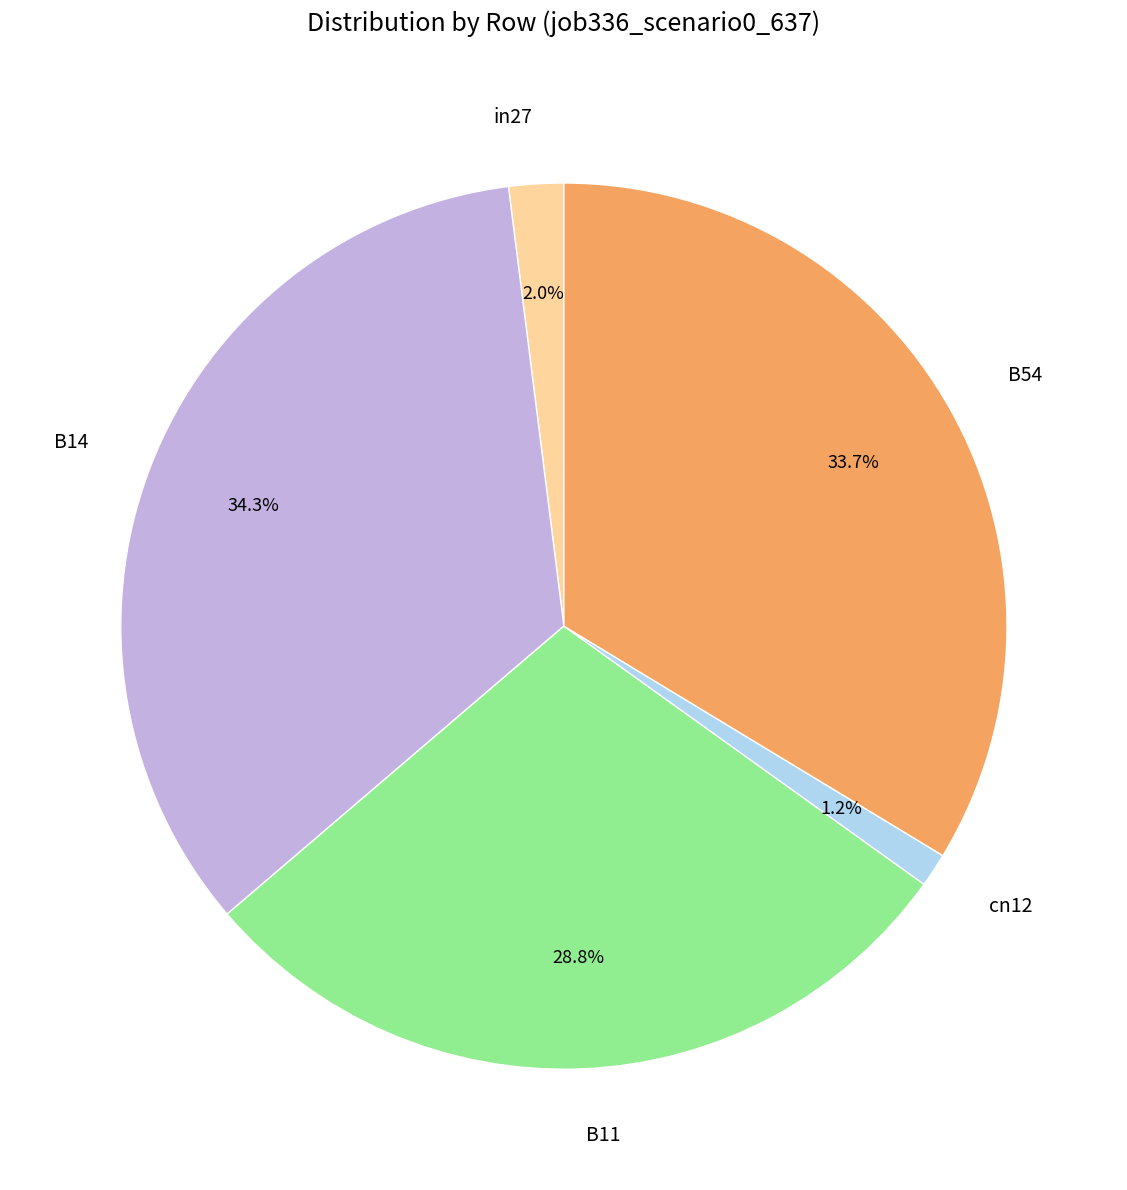

How many slices are in this pie chart?

5